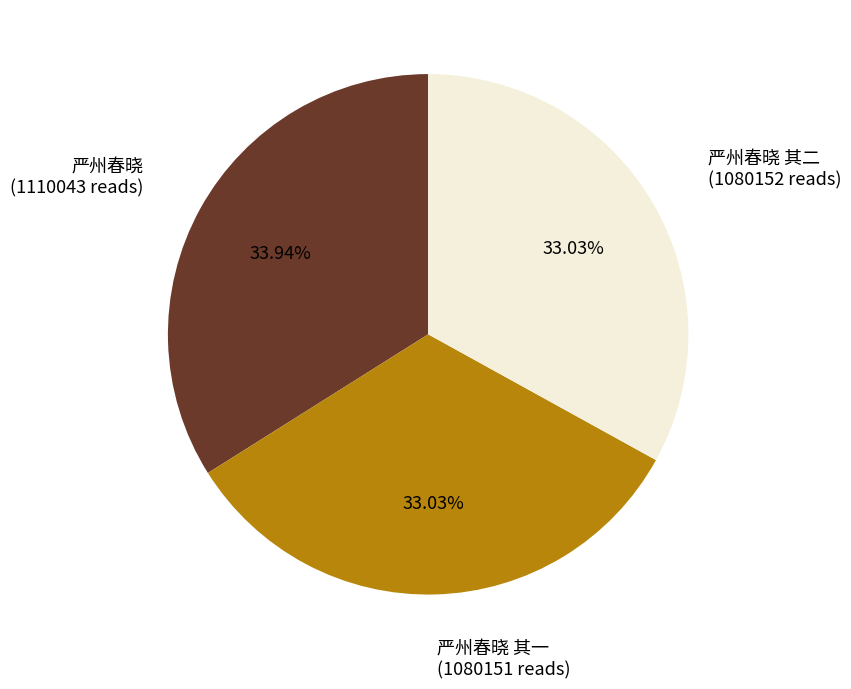

Is there a majority slice in this chart?

No